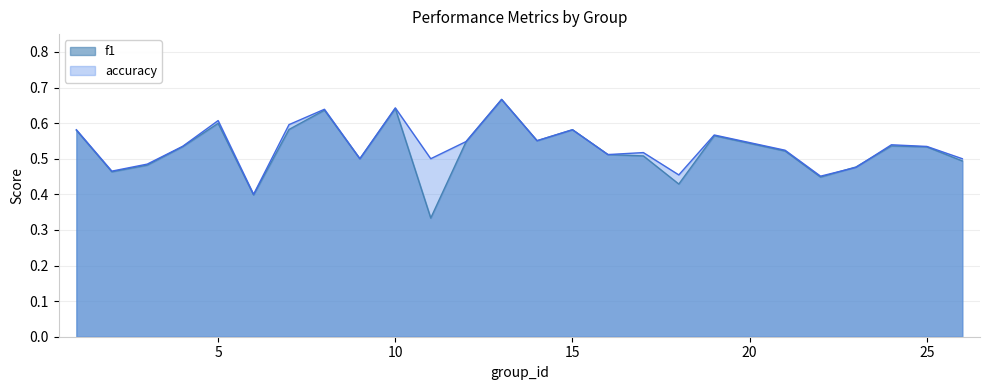

What is the average value of the accuracy series?

0.5